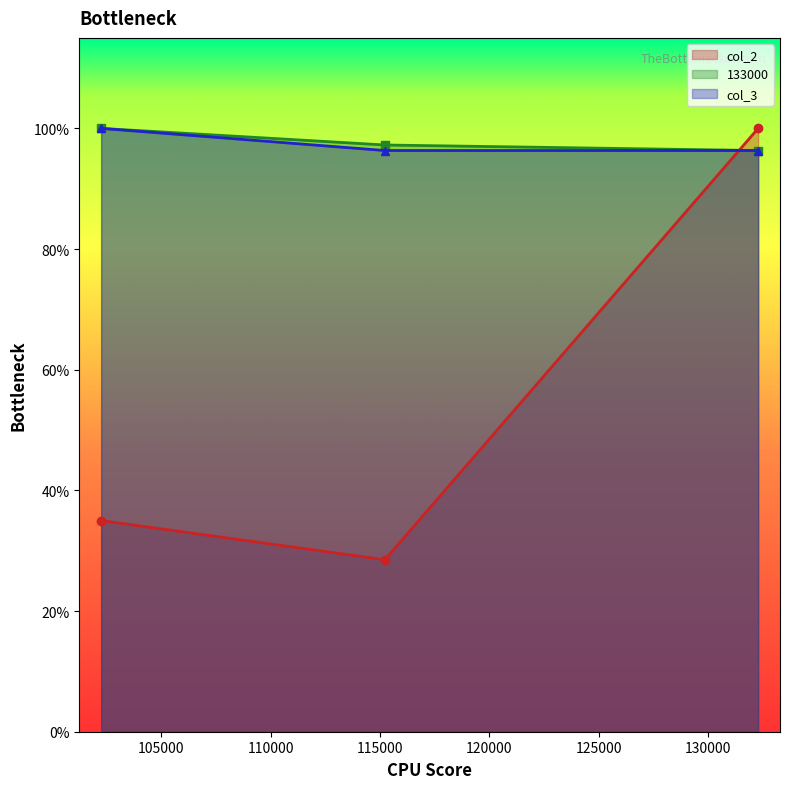

What are all the series names shown in the legend?

col_2, 133000, col_3